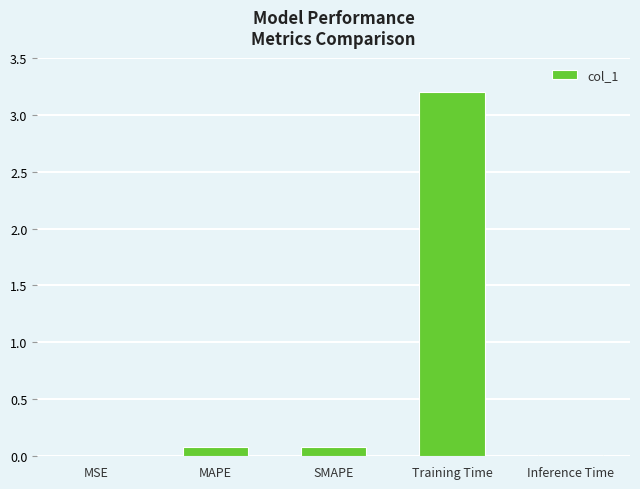

True or false: the data shows 0.0 at MSE.

True